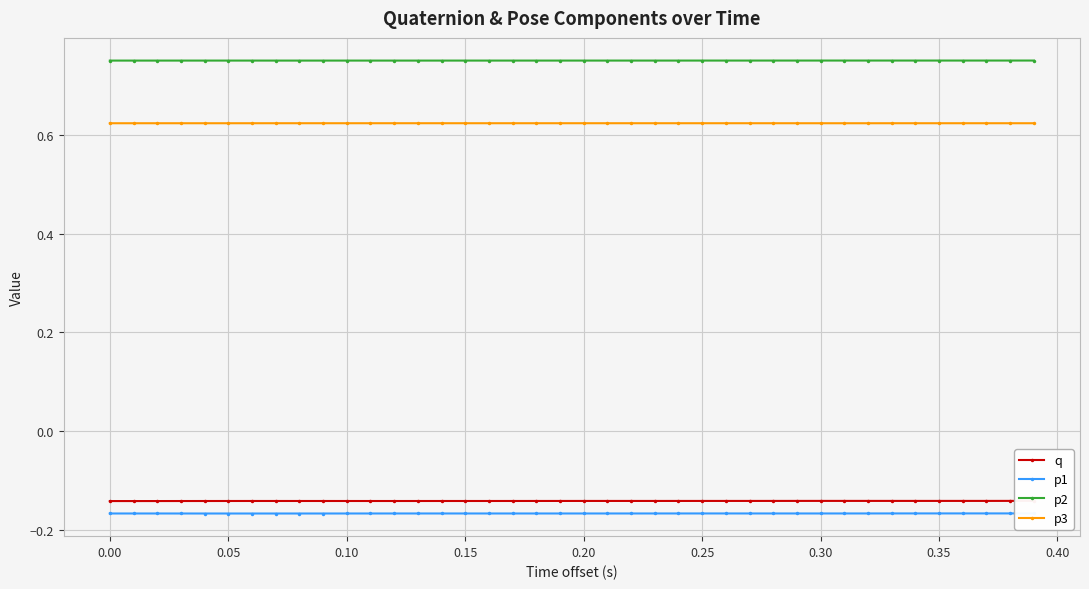

True or false: p1 has more than 1 points higher than both neighbors.

True